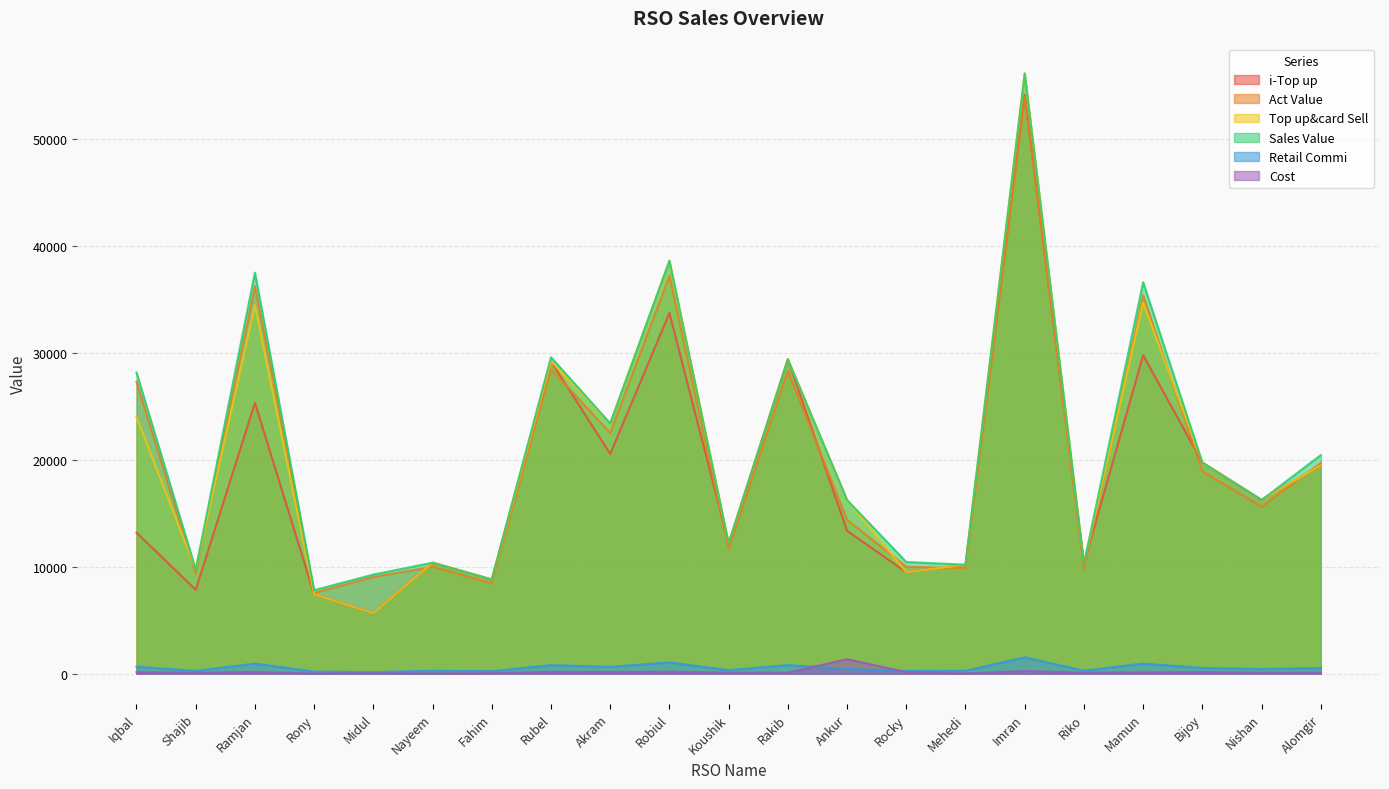

The i-Top up series shows 10283.0 at Riko. True or false?

True